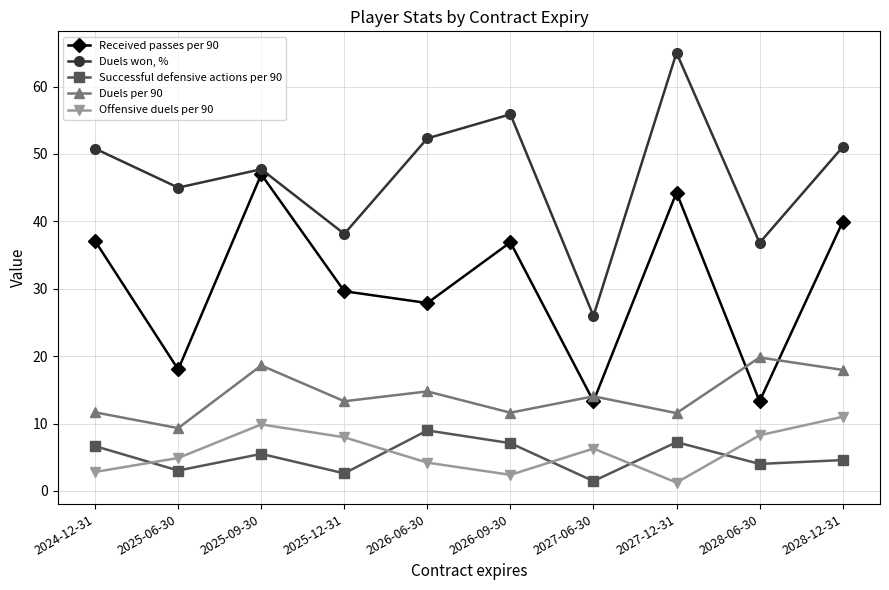

True or false: Duels won, % and Successful defensive actions per 90 cross at least once.

False